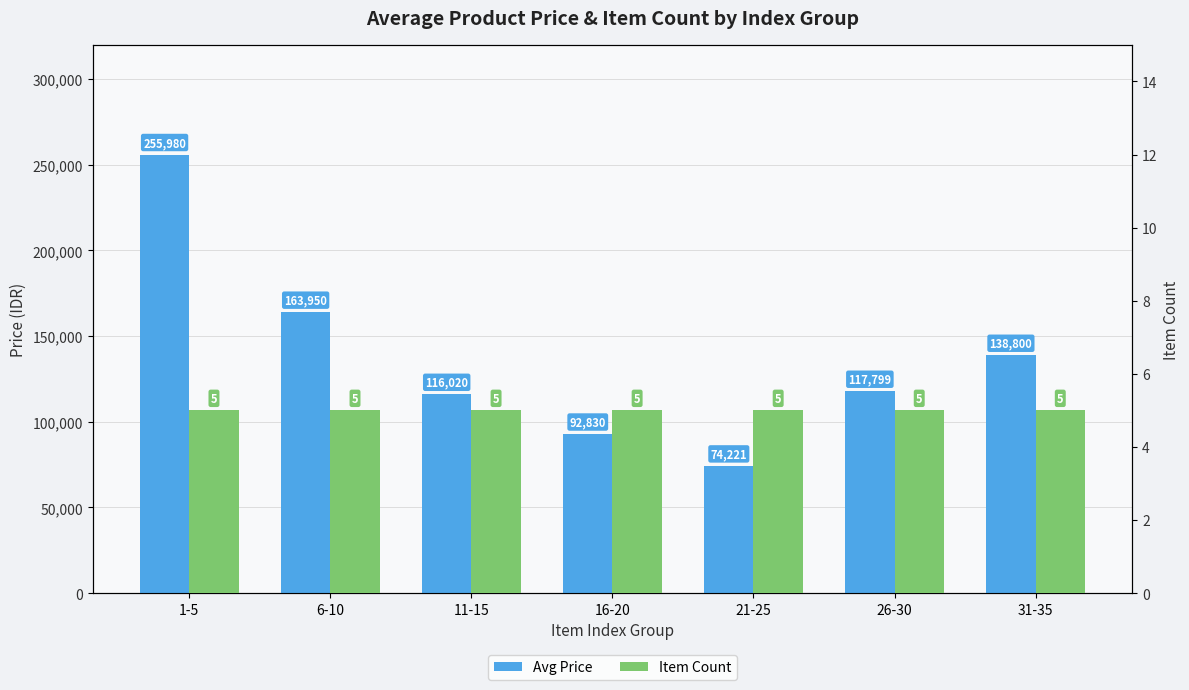

What is the label of the 6th bar from the right?

6-10